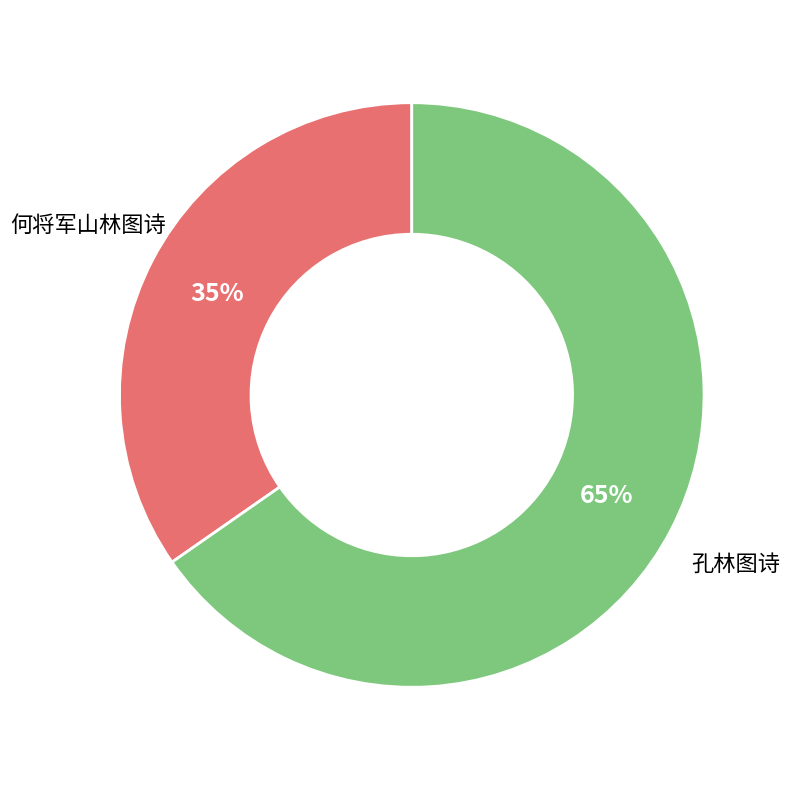

What is the largest slice in the pie chart?

孔林图诗